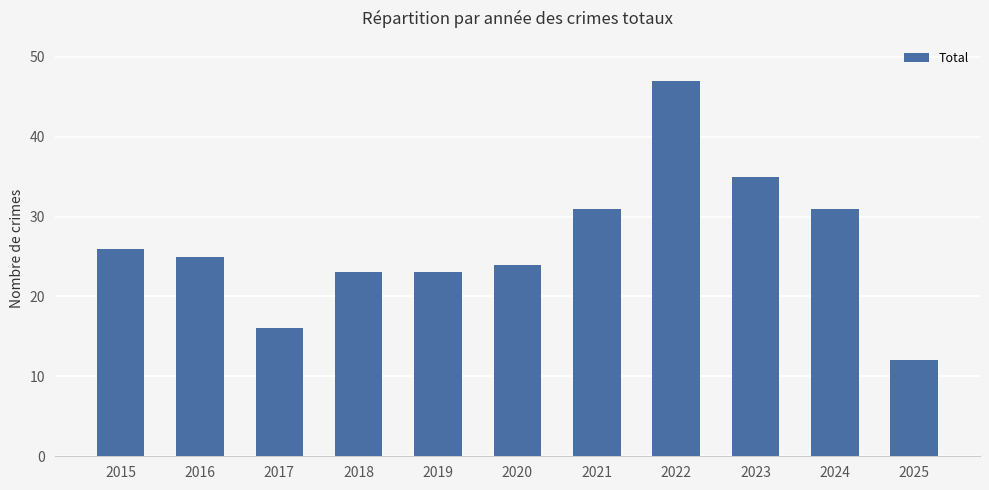

Read the value at 2015, to the nearest 10.

30